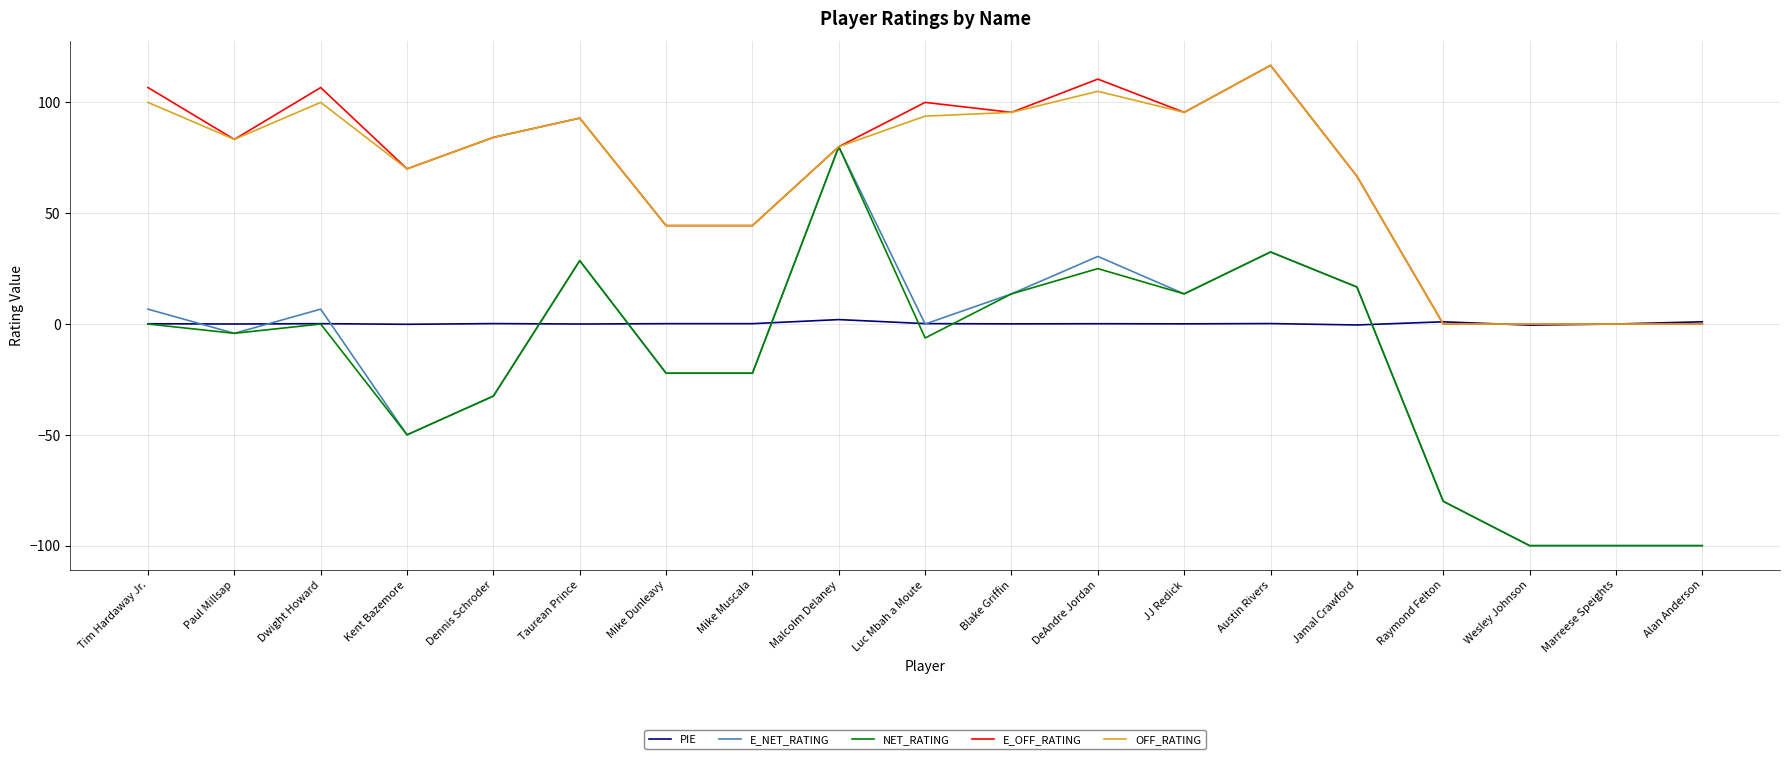

What is the total value across all series at Taurean Prince?

243.0